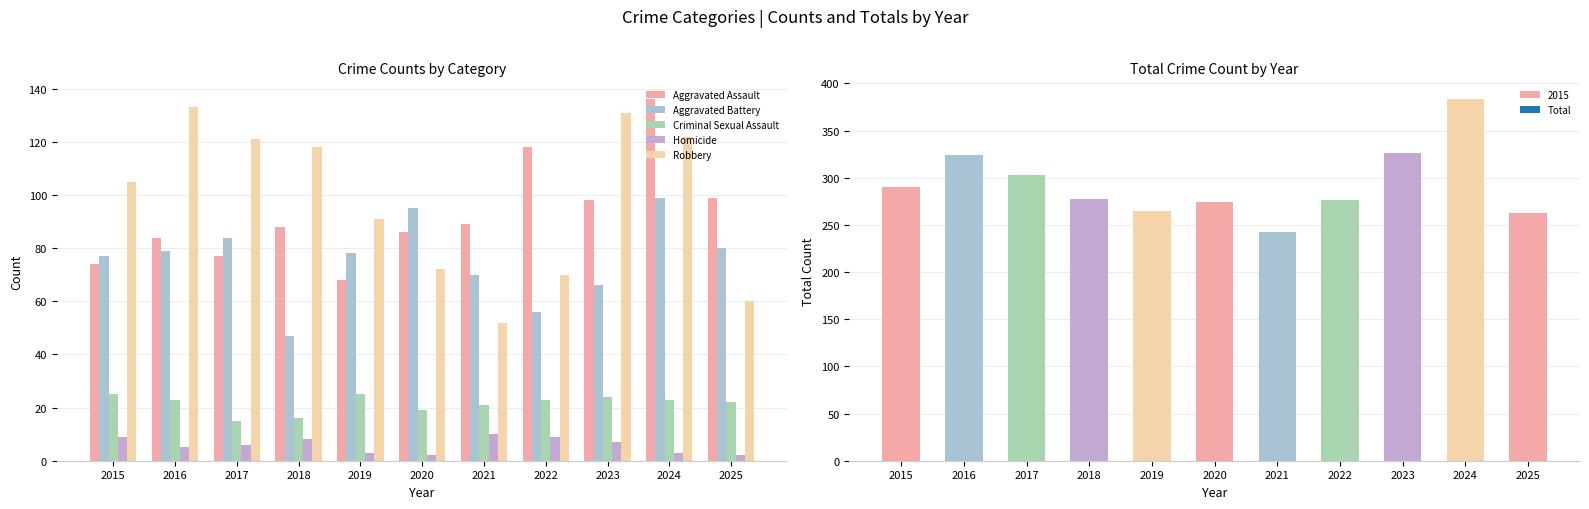

Reading left to right, extract all data points from this chart.

Aggravated Assault: 74	84	77	88	68	86	89	118	98	136	99
Aggravated Battery: 77	79	84	47	78	95	70	56	66	99	80
Criminal Sexual Assault: 25	23	15	16	25	19	21	23	24	23	22
Homicide: 9	5	6	8	3	2	10	9	7	3	2
Robbery: 105	133	121	118	91	72	52	70	131	122	60